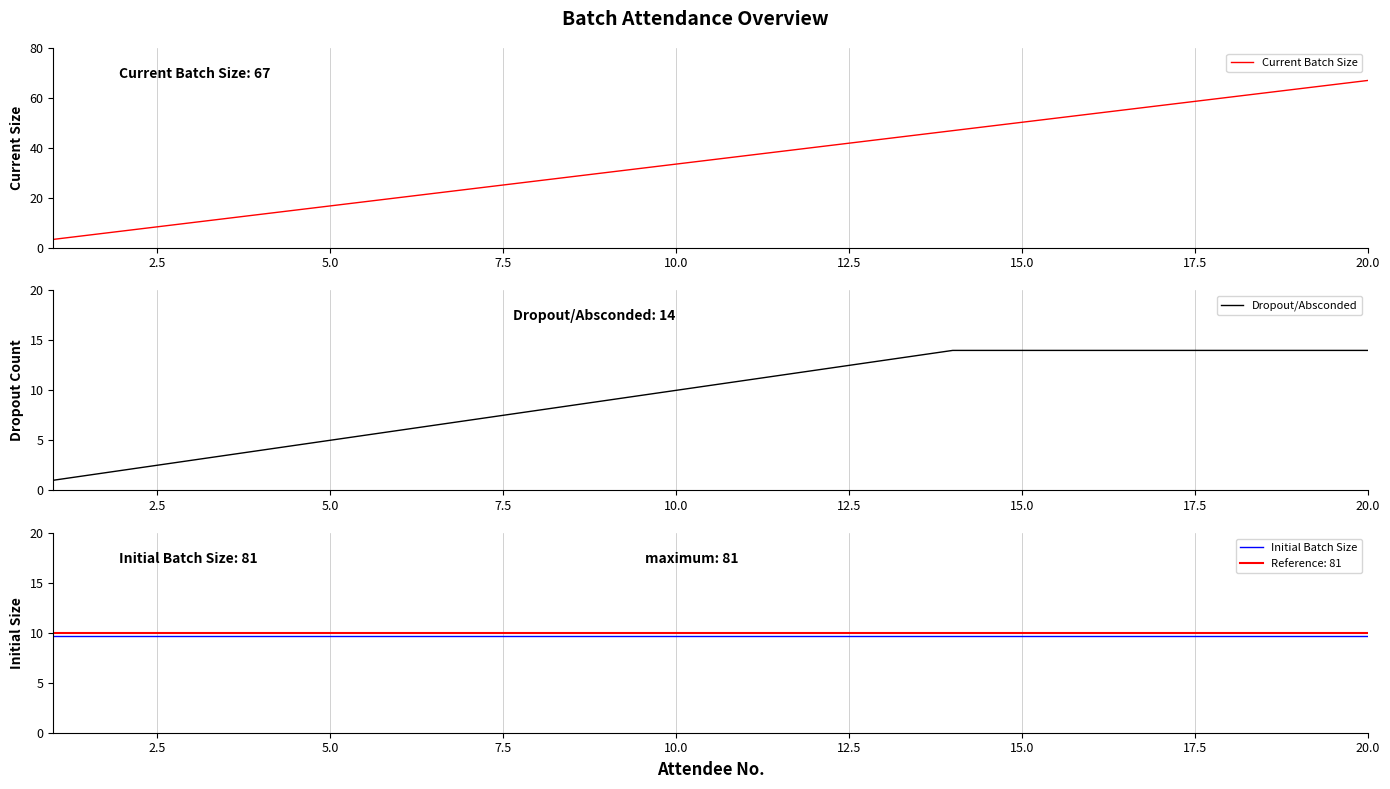

How many values in the Current Batch Size series are below 36?

10